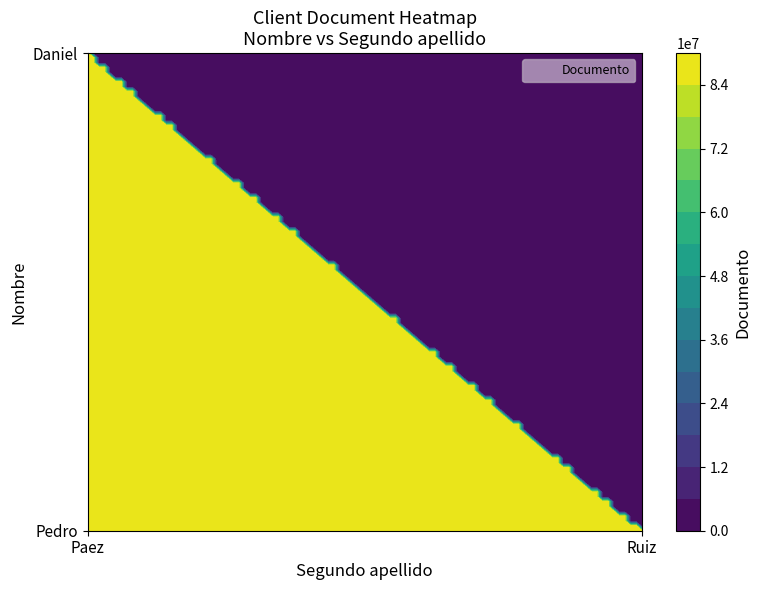

True or false: the data shows 85874266 at Pedro_Paez.

True